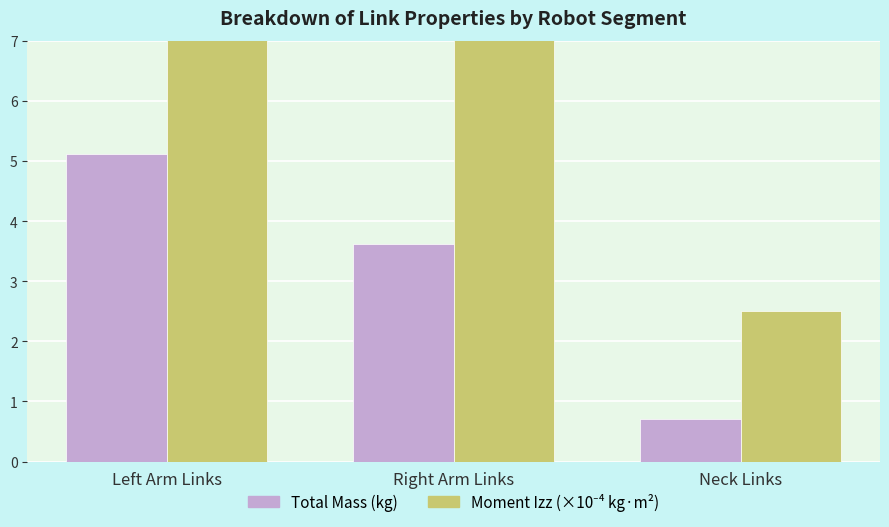

What position from the left is Right Arm Links?

2